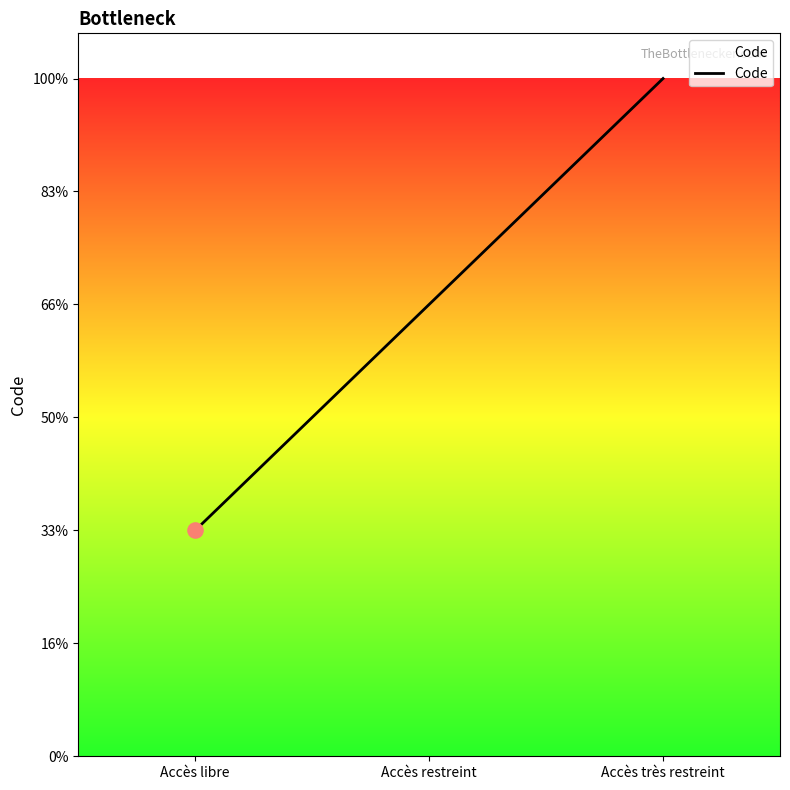

Between Accès libre and Accès très restreint, which is larger?

Accès très restreint